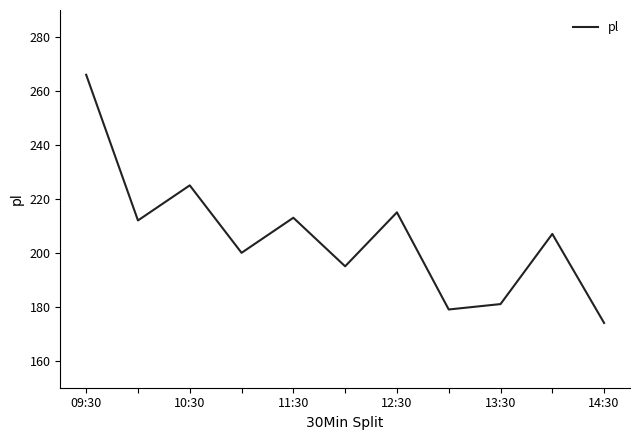

What is the maximum value shown in the chart?

266